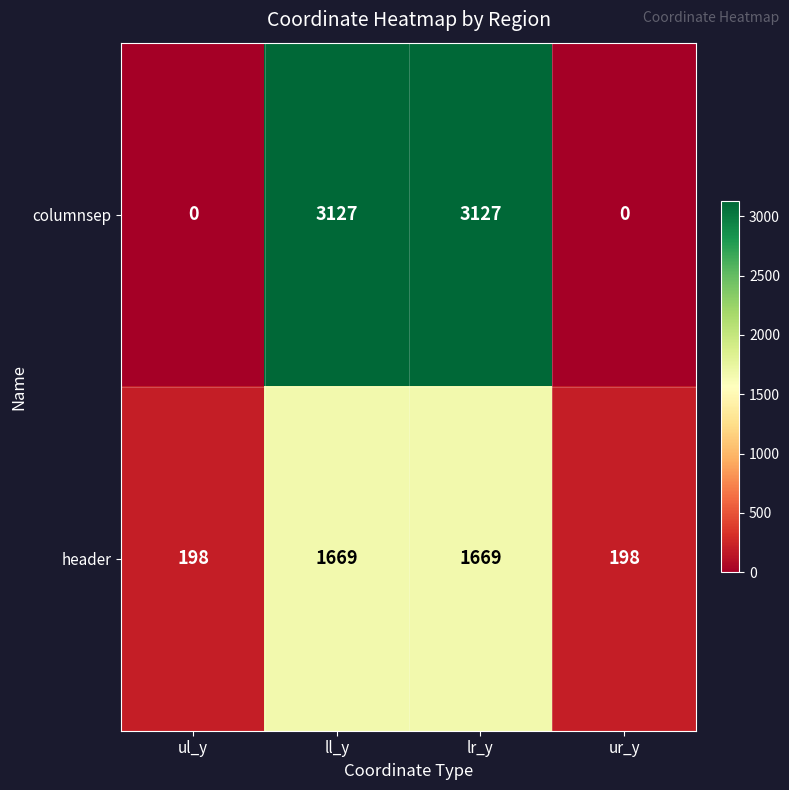

Which series has the largest range (max minus min)?

columnsep